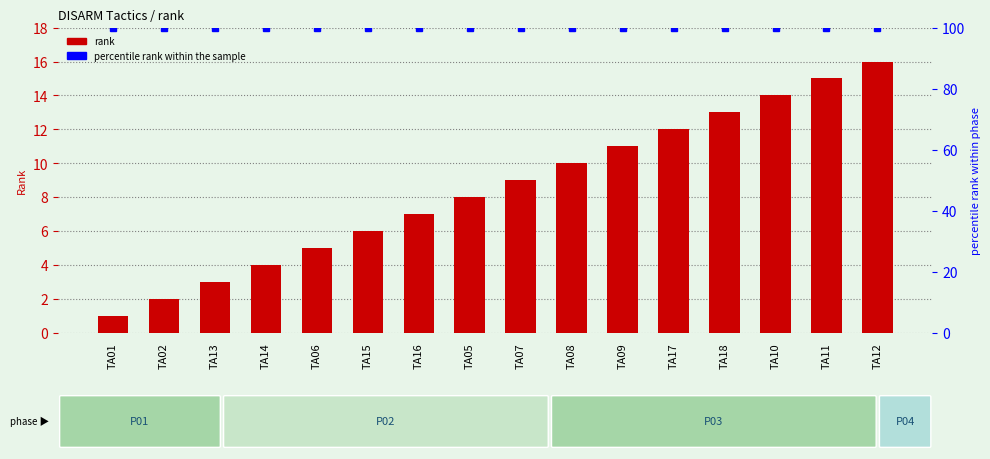

The value of rank at TA08 is 7. True or false?

False